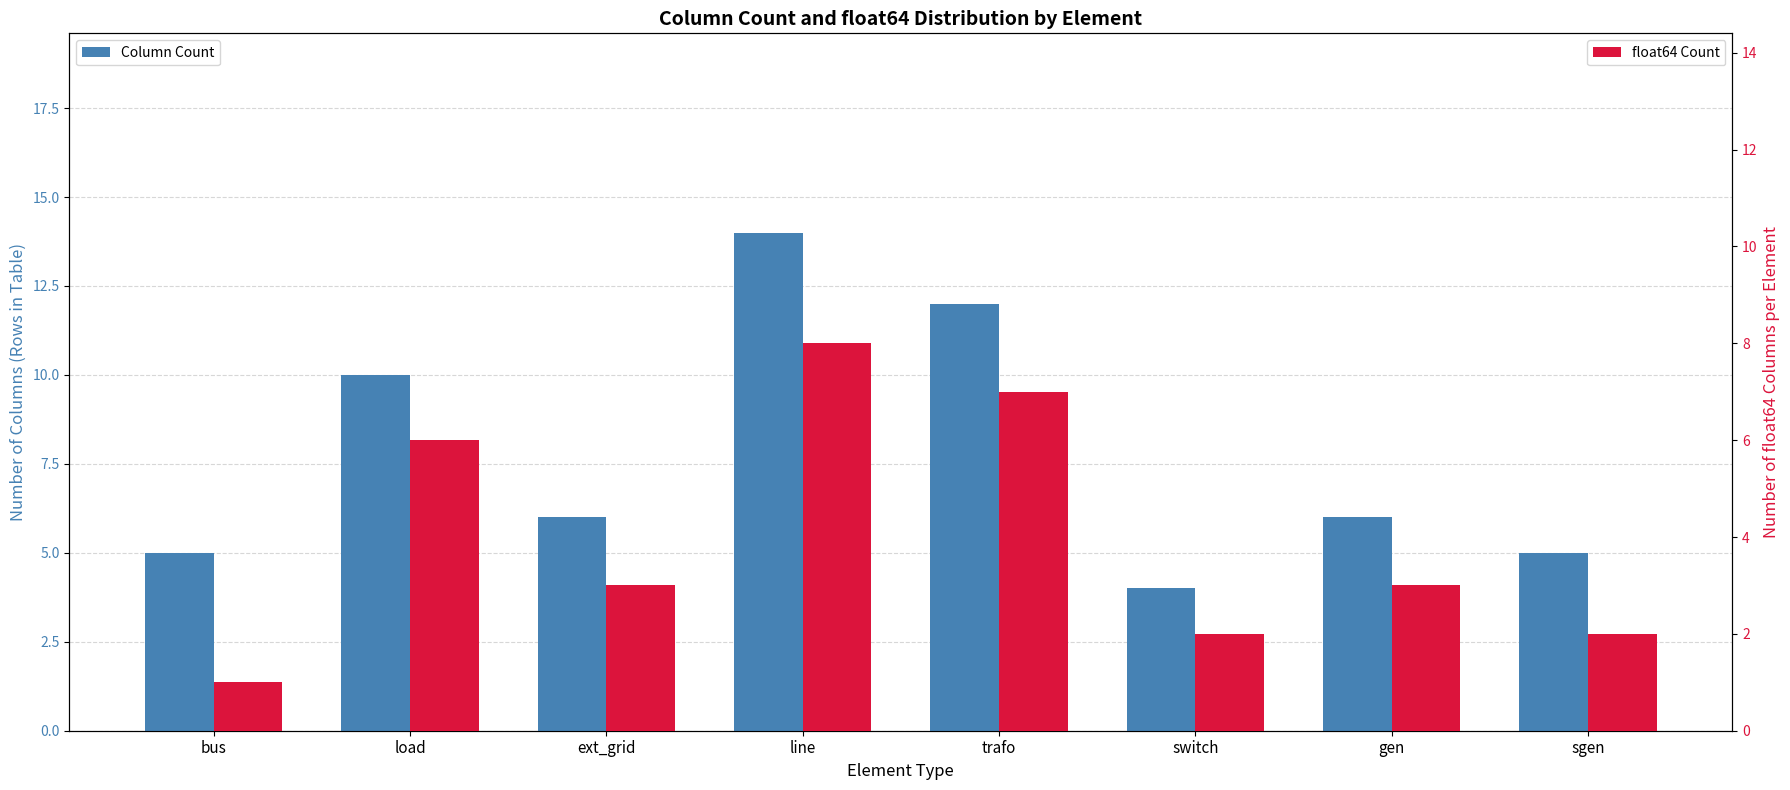

Between switch and sgen, which is larger?

sgen